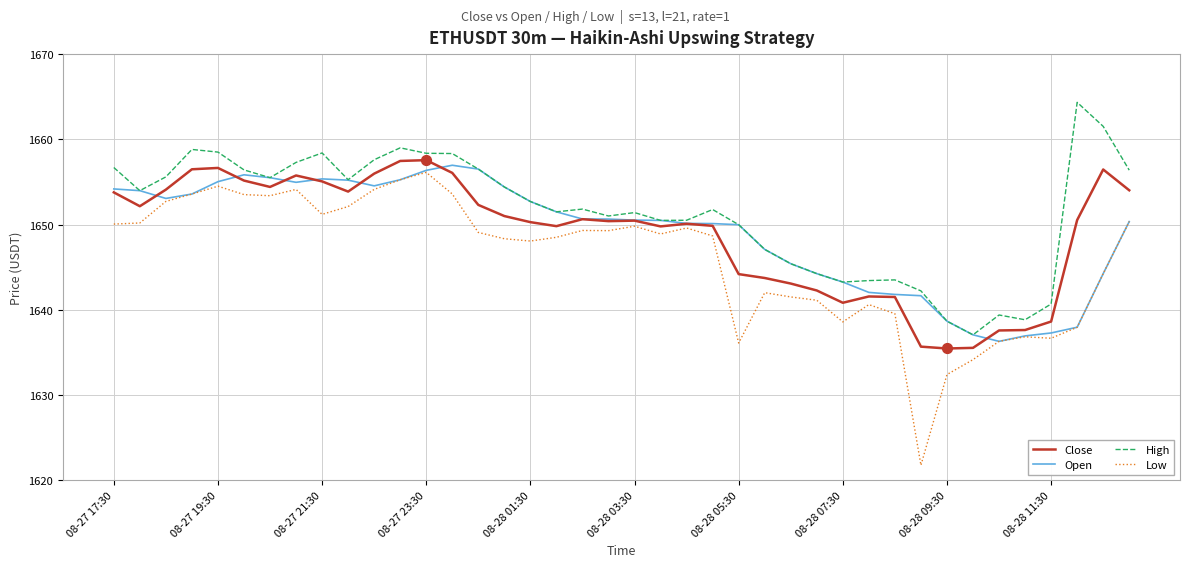

At how many categories does at least one series exceed 1635?

40